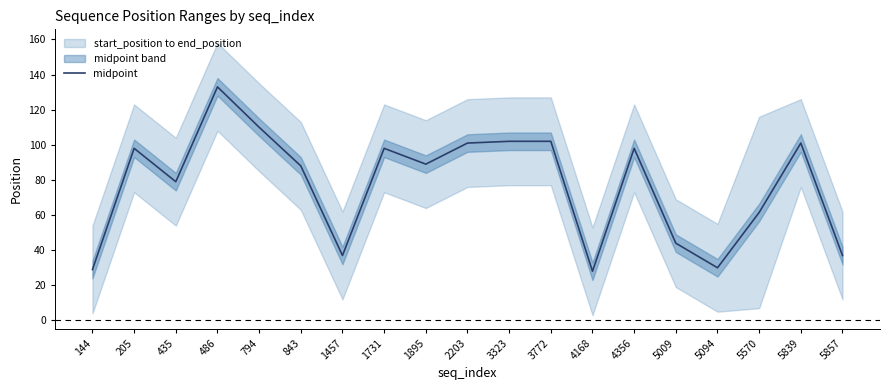

Read the value at 5094.

30.0